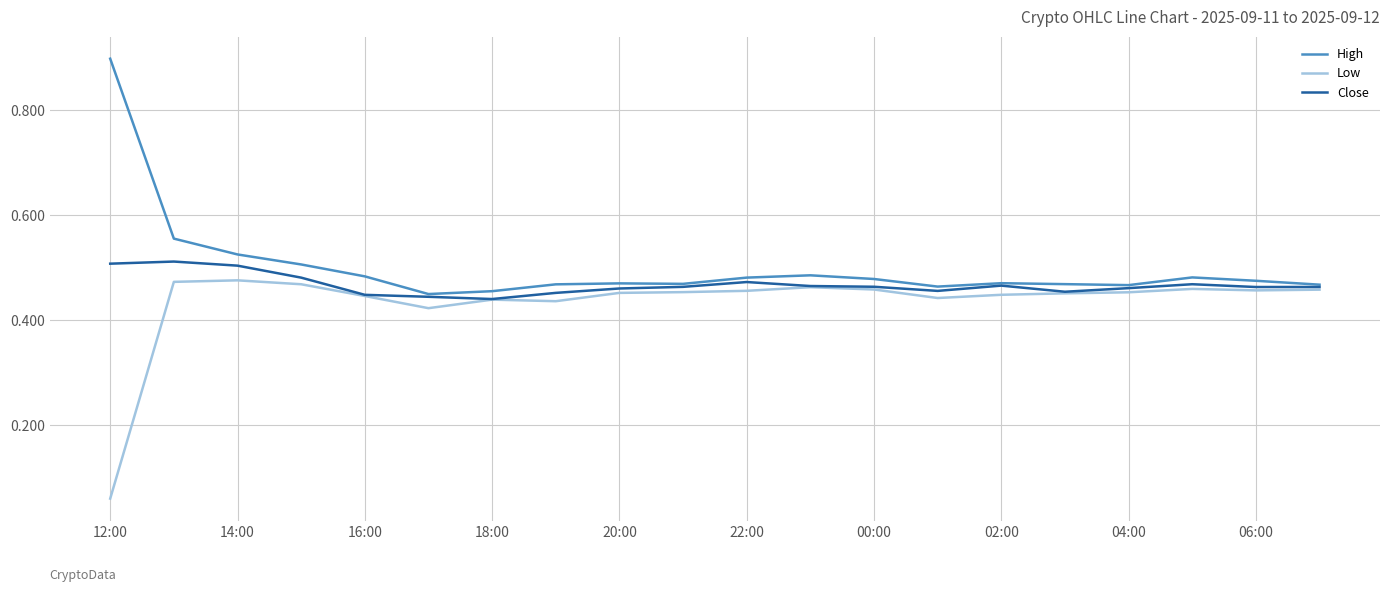

Which series has the largest total across all categories?

High